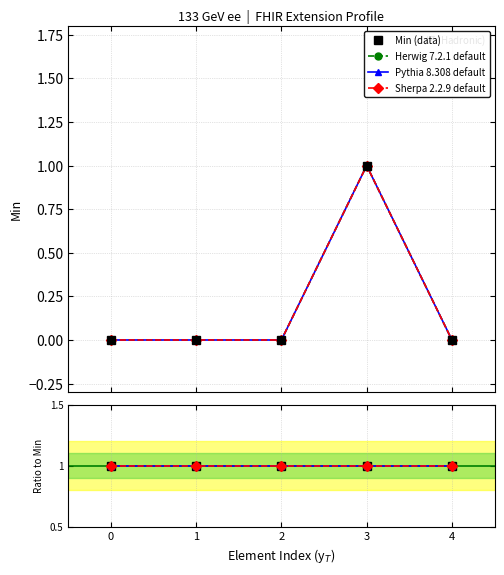

How many positive values does the Min series have?

1